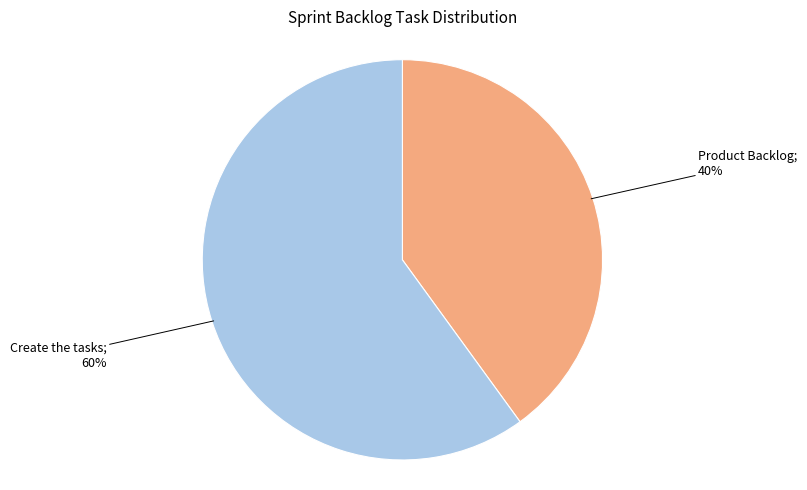

Count the number of slices in the pie.

2